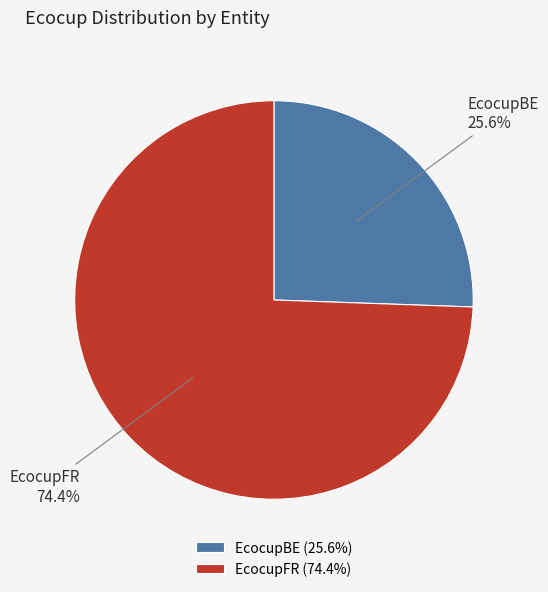

Which slice represents more than half of the pie?

EcocupFR